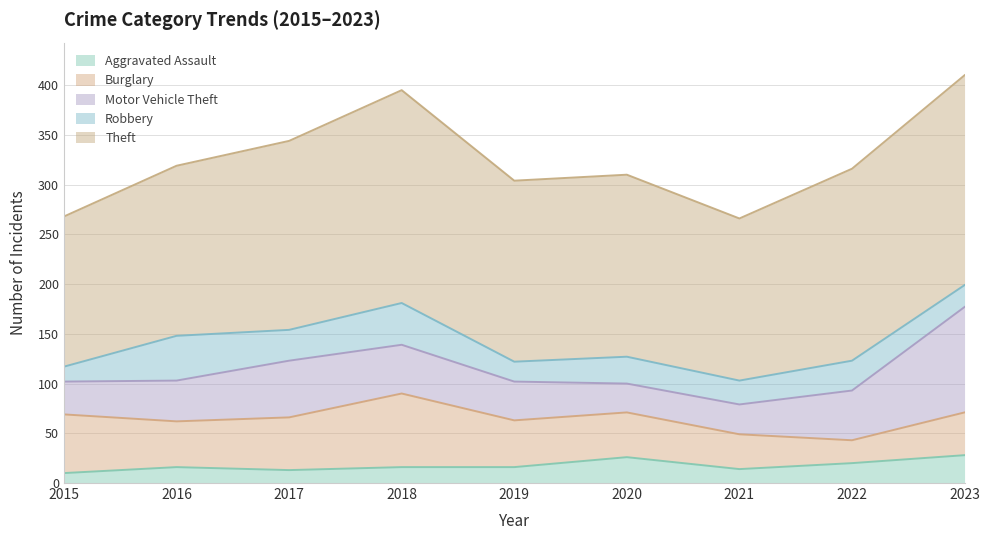

List the labels in order of Aggravated Assault value, smallest first.

2015, 2017, 2021, 2016, 2018, 2019, 2022, 2020, 2023